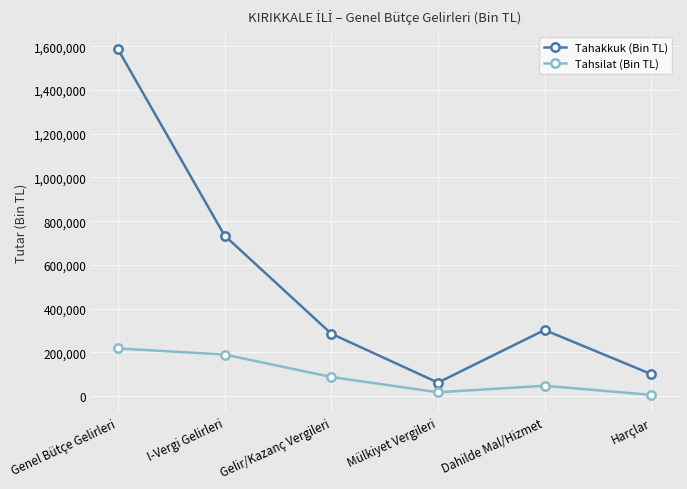

Reading left to right, list all the values displayed in this chart.

Tahakkuk (Bin TL): Genel Bütçe Gelirleri=1586674	I-Vergi Gelirleri=734185	Gelir/Kazanç Vergileri=285318	Mülkiyet Vergileri=61637	Dahilde Mal/Hizmet=302347	Harçlar=100271
Tahsilat (Bin TL): Genel Bütçe Gelirleri=217894	I-Vergi Gelirleri=190101	Gelir/Kazanç Vergileri=87339	Mülkiyet Vergileri=17399	Dahilde Mal/Hizmet=47347	Harçlar=5552